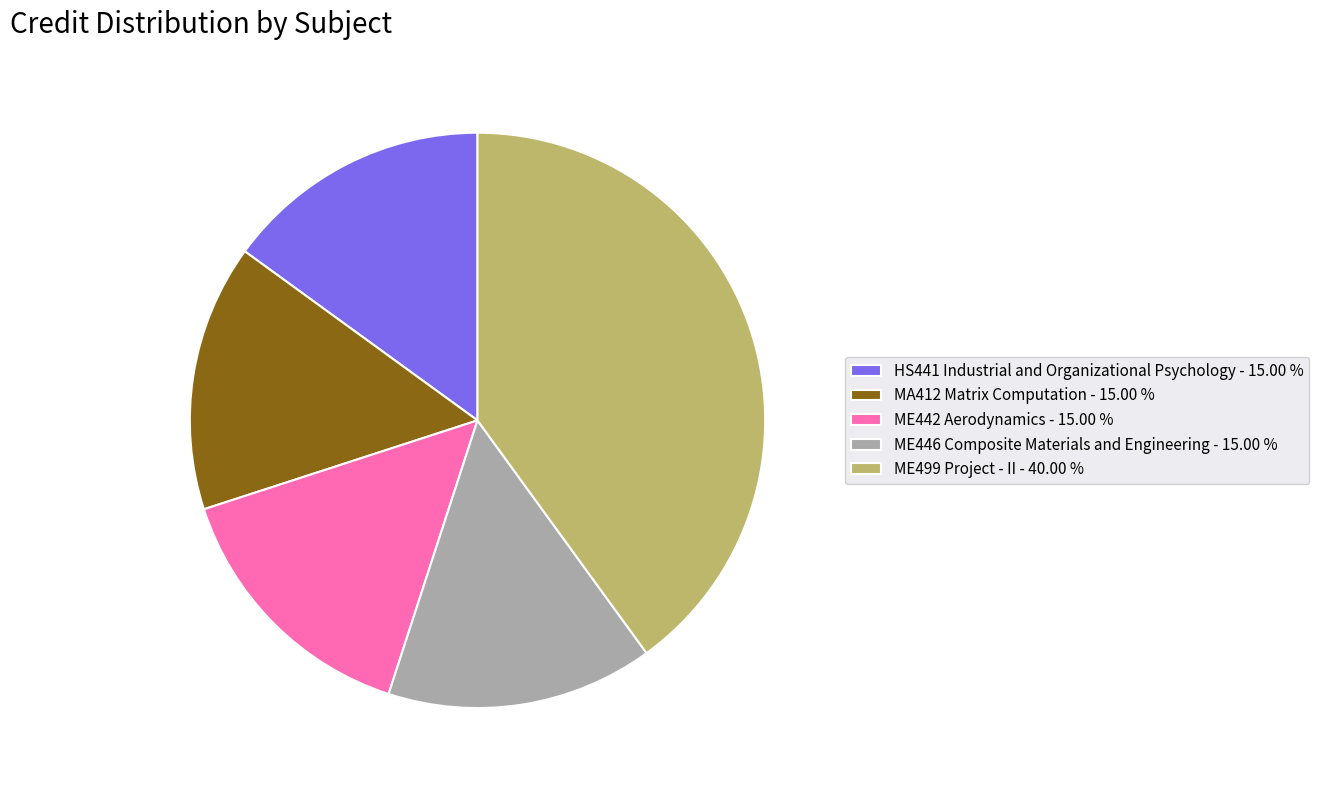

The ME446 Composite Materials and Engineering slice represents 8% of the pie. True or false?

False